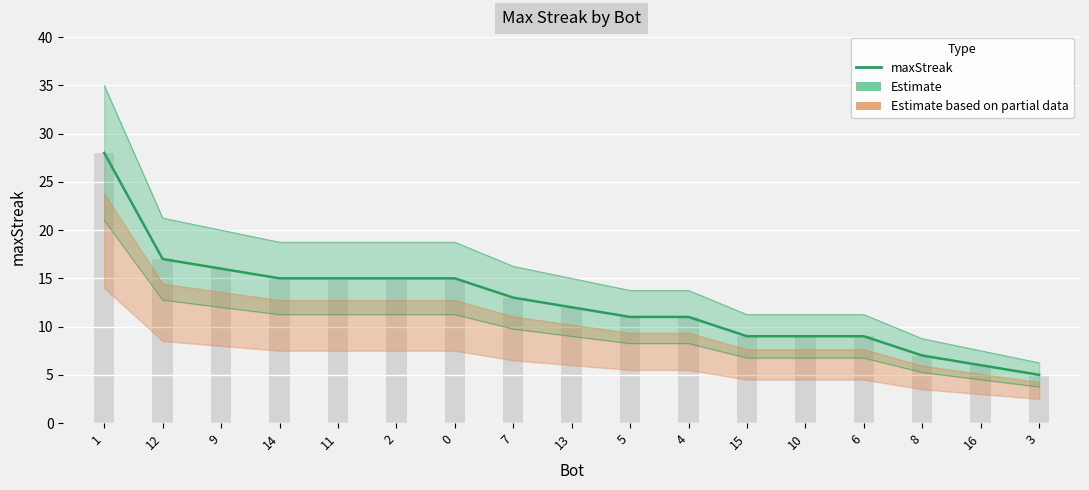

Are the bars horizontal?

No